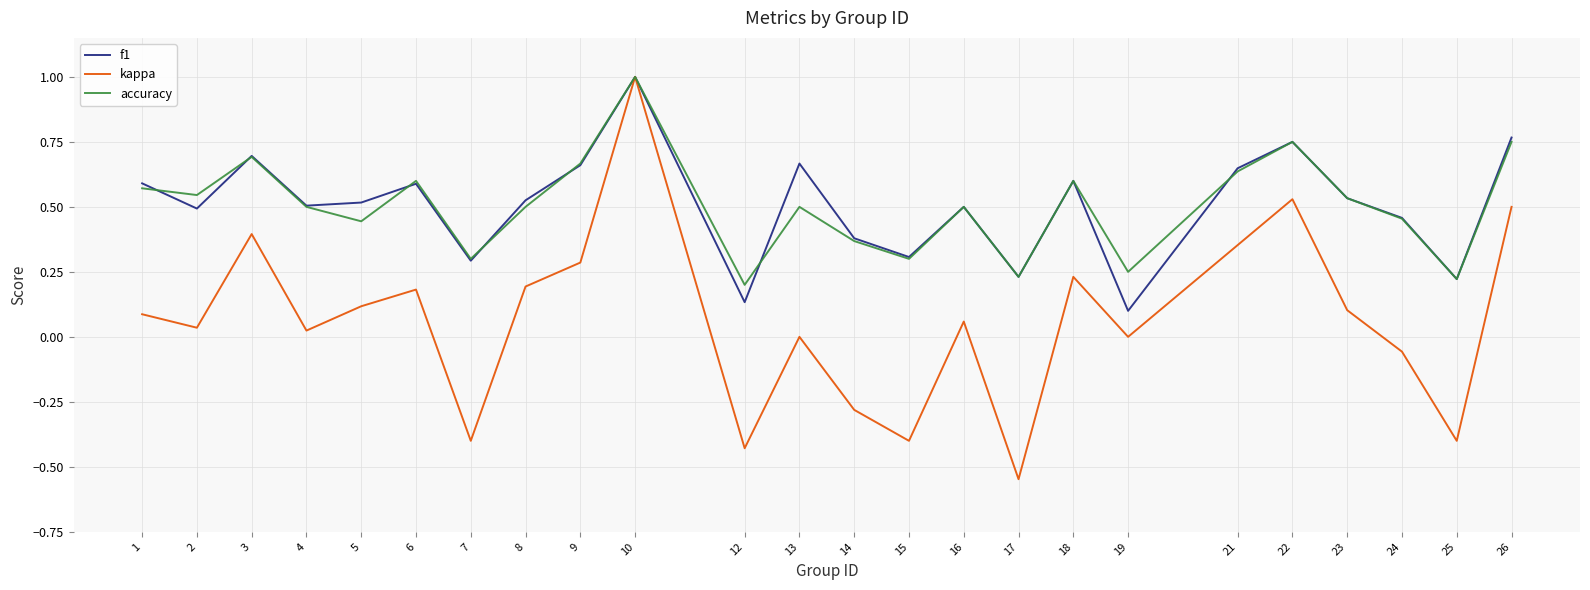

At 19, list the series in order from largest to smallest.

accuracy, f1, kappa